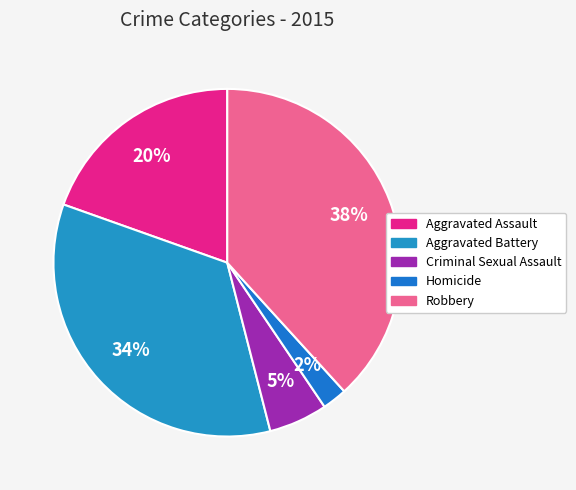

True or false: Criminal Sexual Assault accounts for 5% of the total.

True